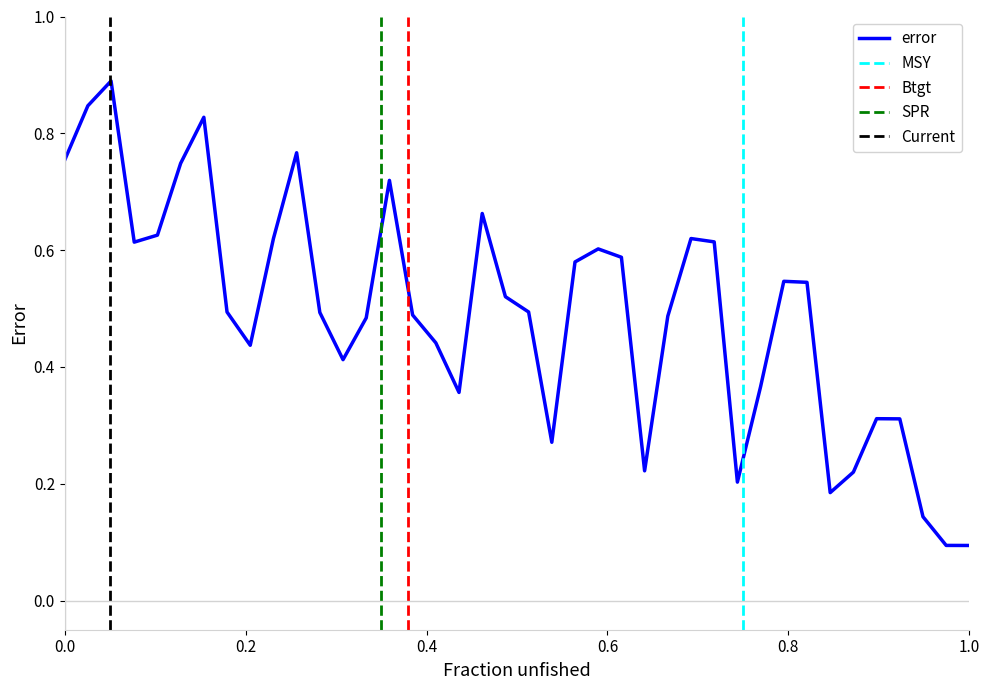

At which label is the value closest to 0?

1.0